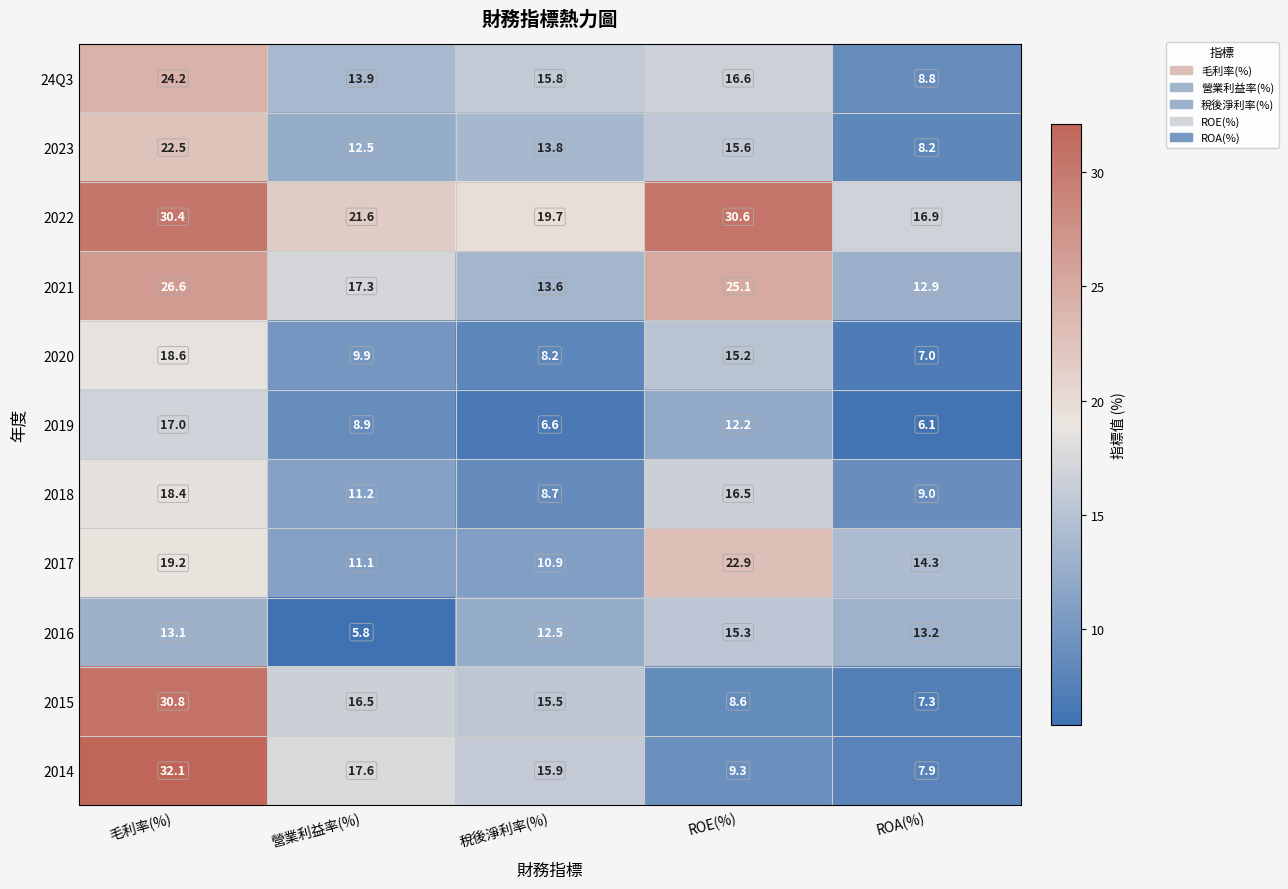

At which category does the chart reach its peak across all series?

毛利率(%)